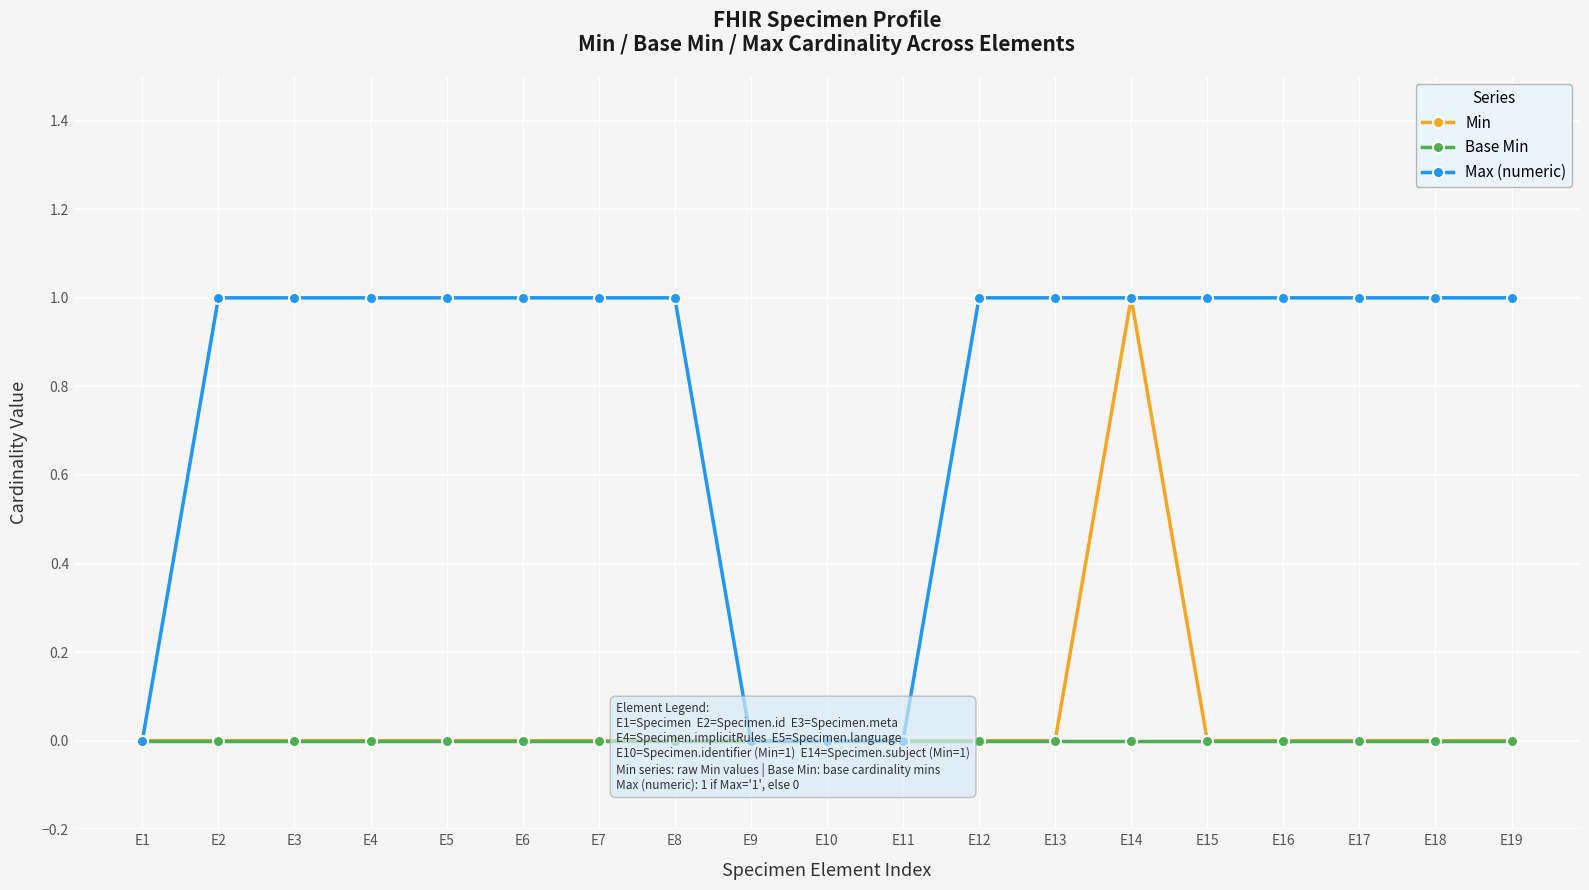

At how many categories does at least one series exceed 0?

15